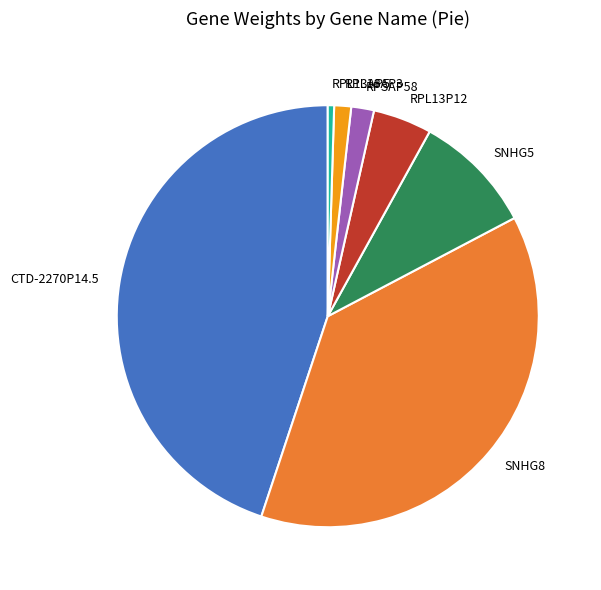

Combined, do RPSAP58 and RPL18AP3 account for over 50%?

No